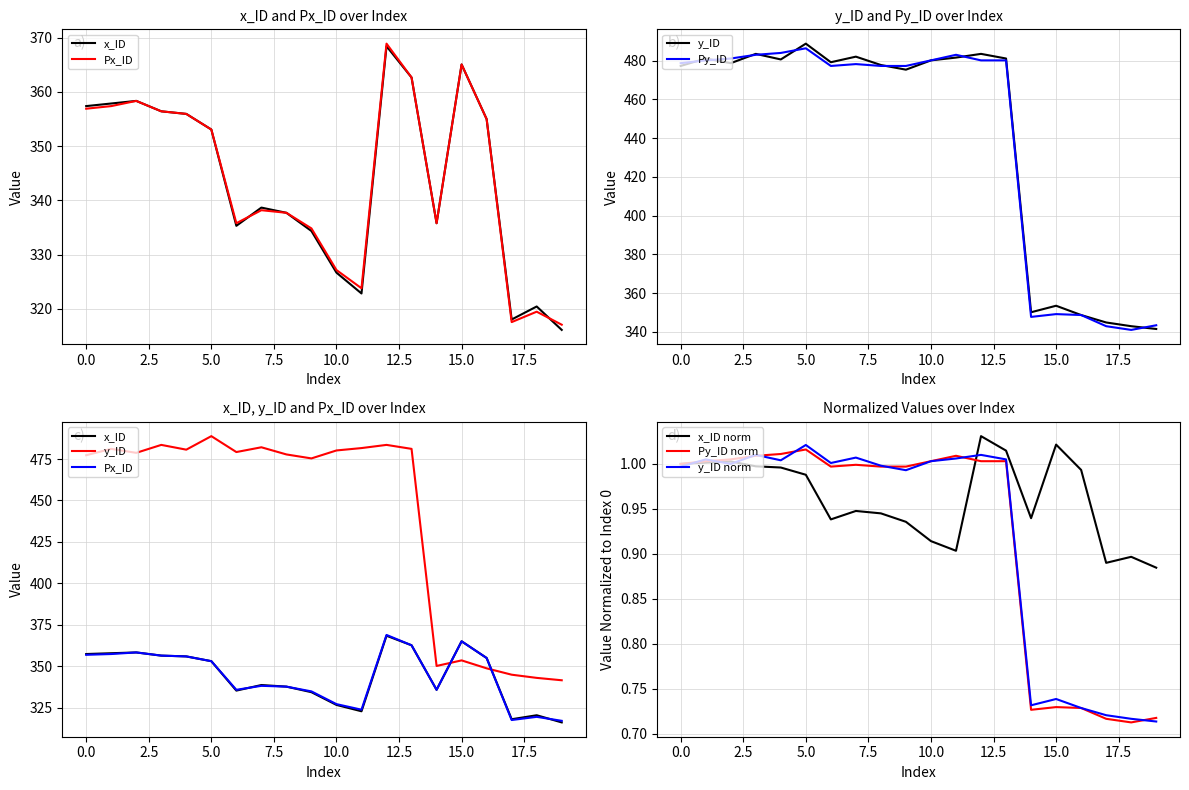

Which has a higher value, 0 or 1?

1